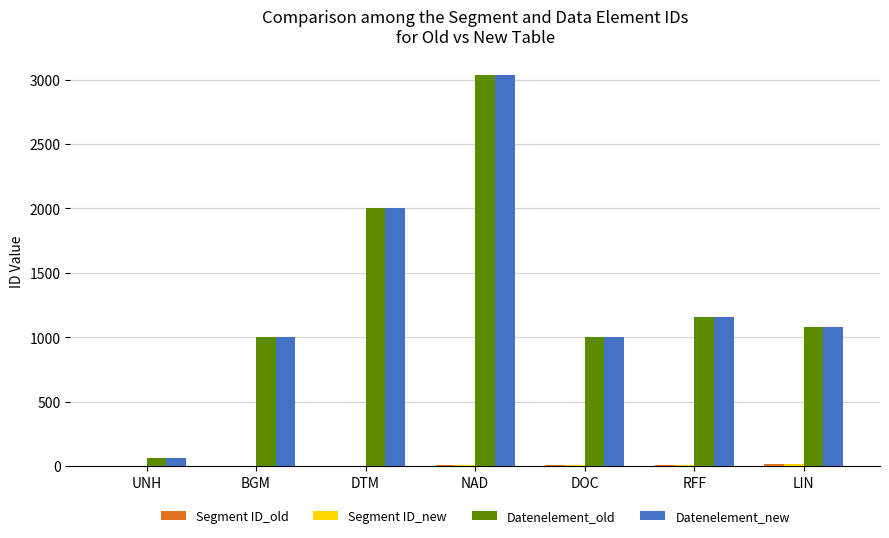

How many groups of bars are there?

7